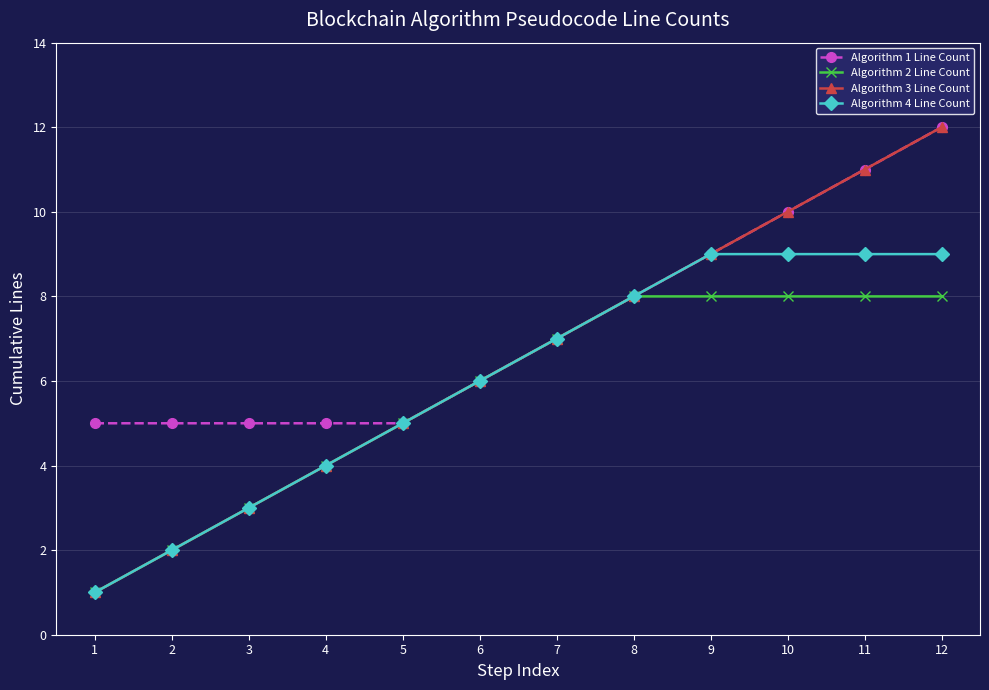

Between 4 and 12, which series saw the biggest shift?

Algorithm 3 Line Count